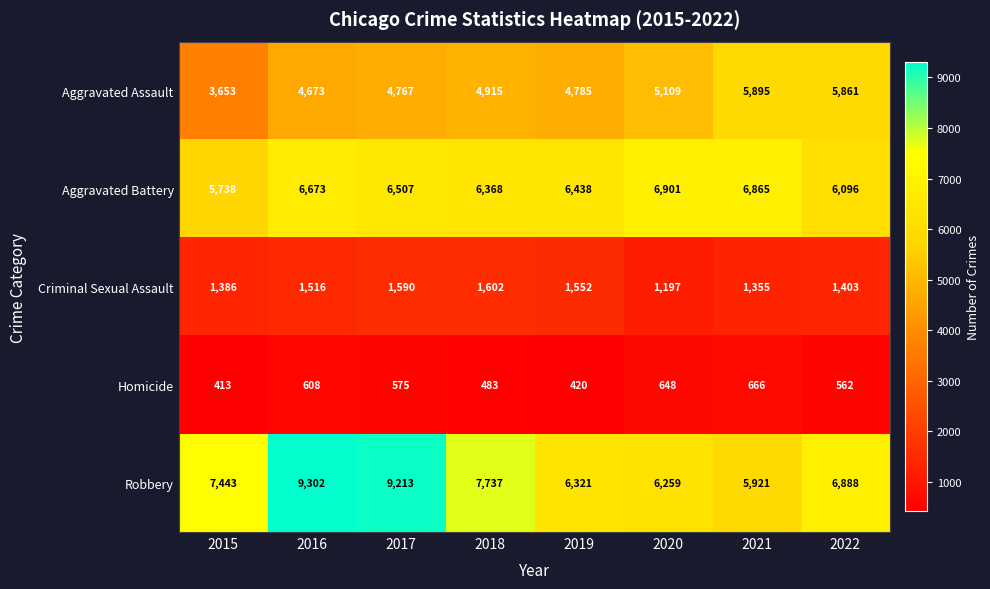

What is the sum of the Aggravated Battery values at 2015 and 2016?

12411